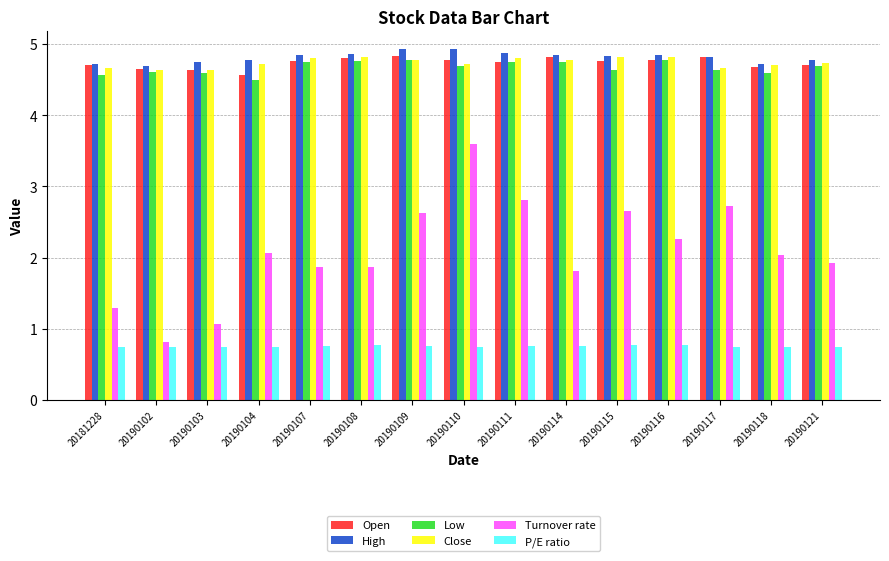

Count the Close values in the range 4 to 5.

15